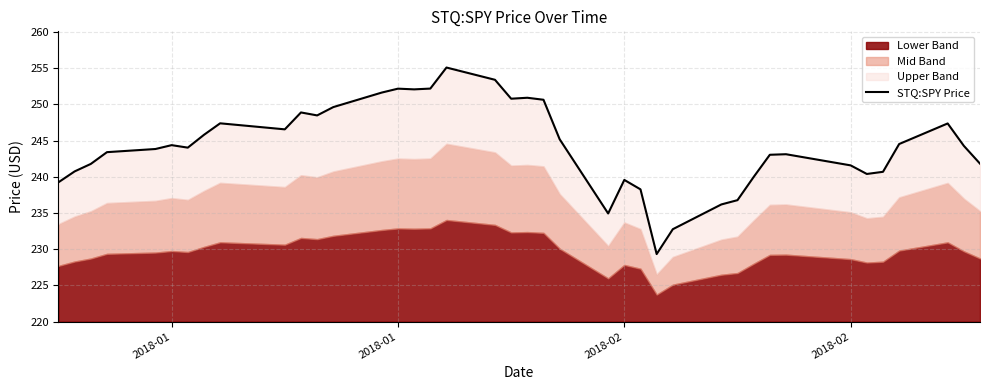

How many lines are shown in the chart?

1